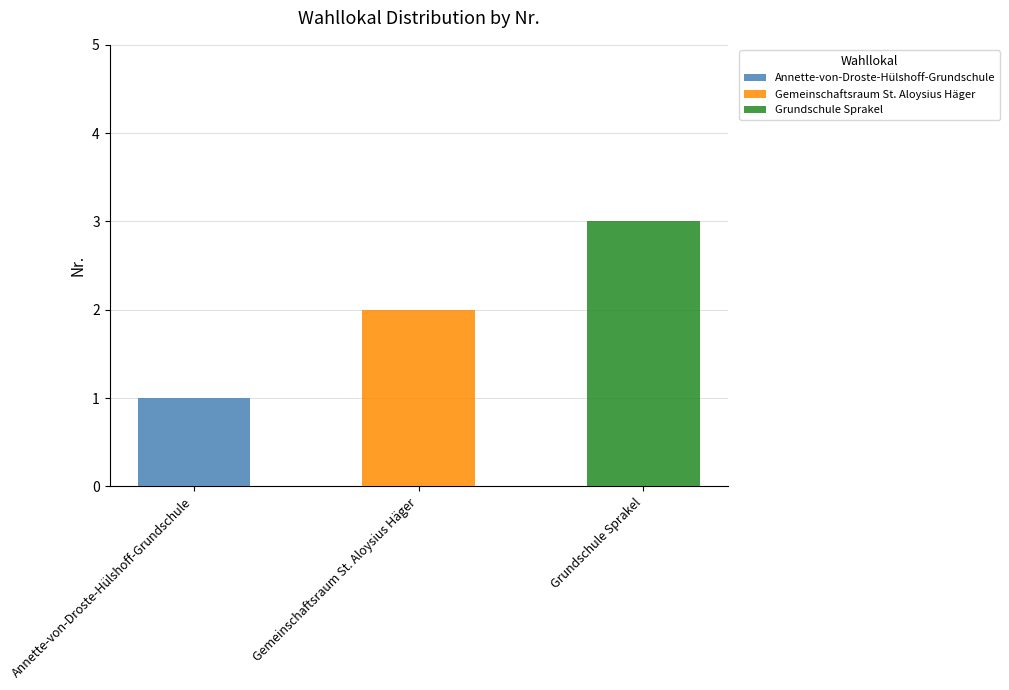

What is the label of the 2nd bar from the left?

Gemeinschaftsraum St. Aloysius Häger